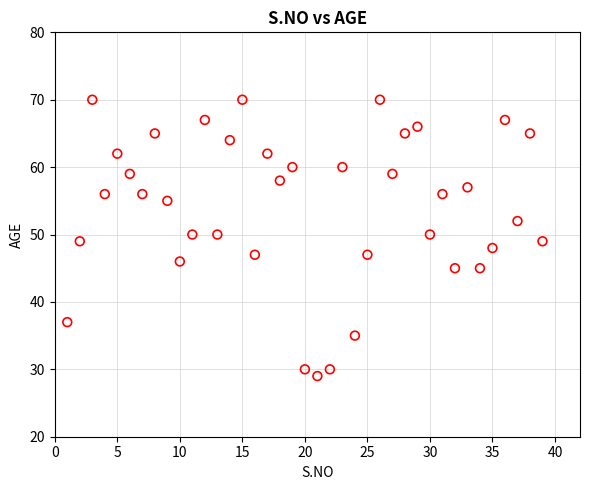

What is the range of X values (max minus min)?

38